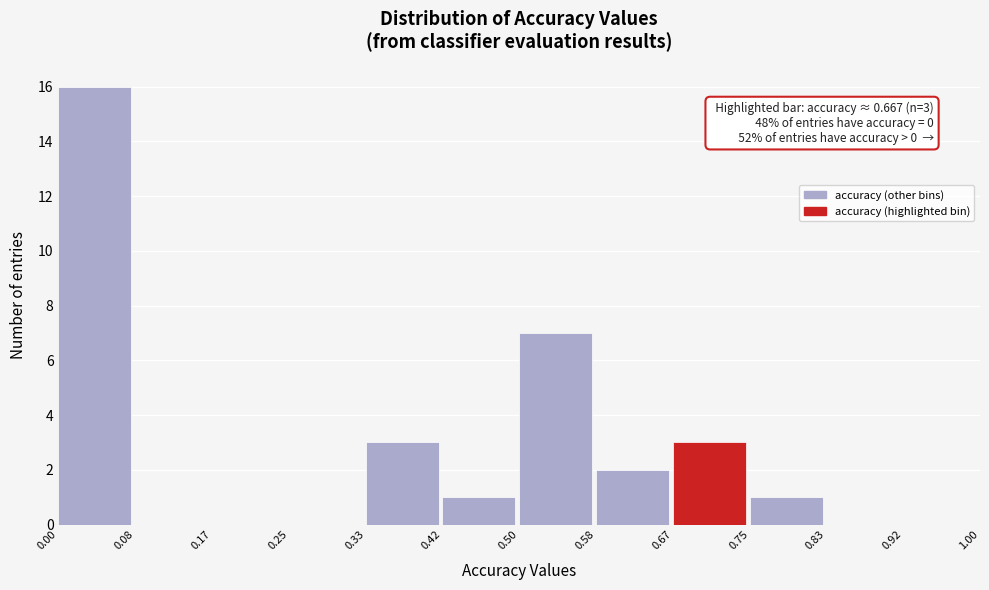

Over which range of the x-axis is the bar tallest?

0.00 to 0.08